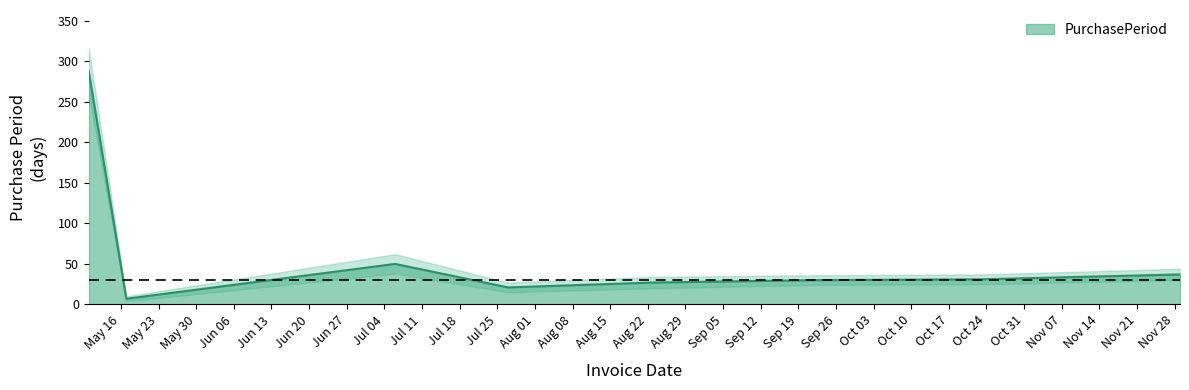

What is the maximum value for PurchasePeriod?

288